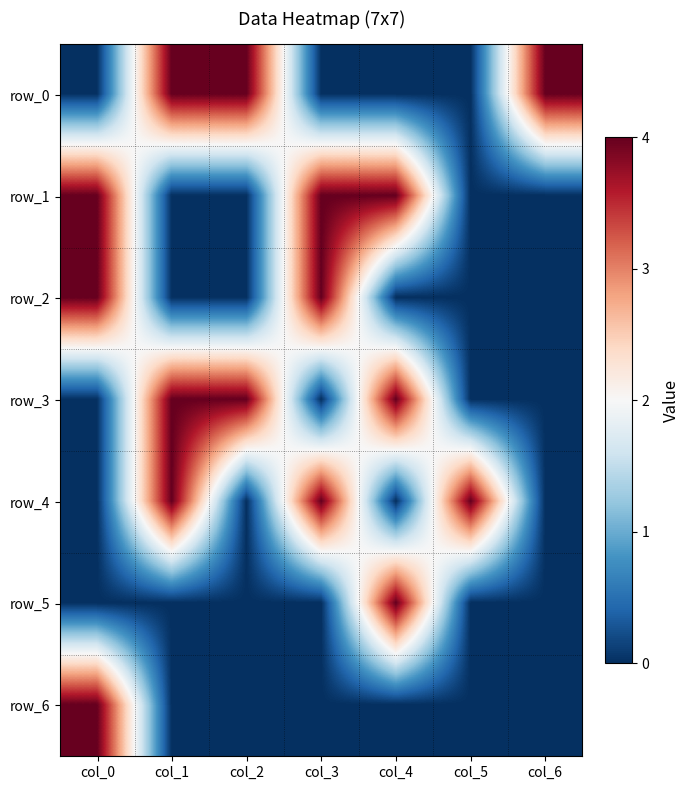

Which series has the largest total across all categories?

row_0